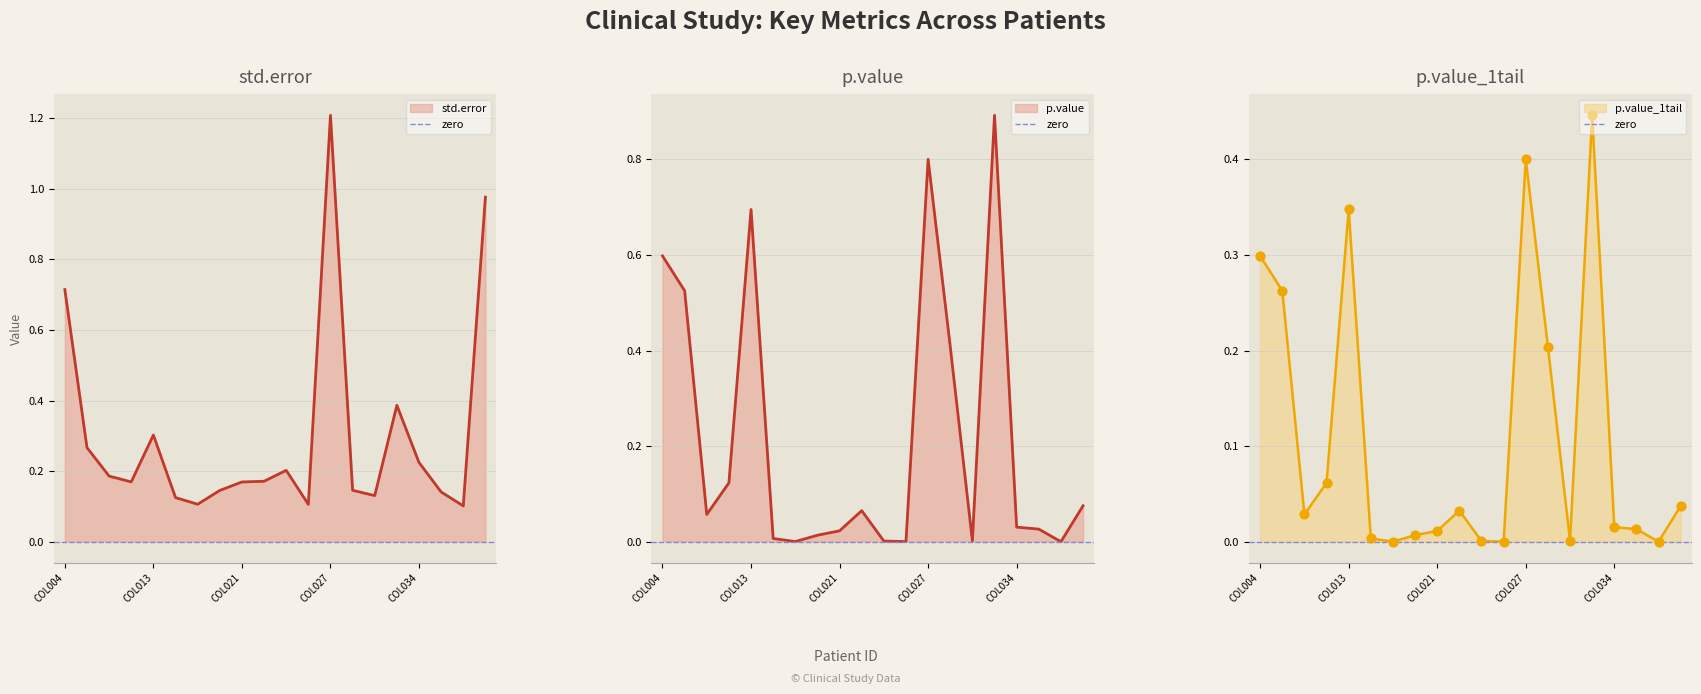

Which series reaches the maximum Y coordinate?

std.error